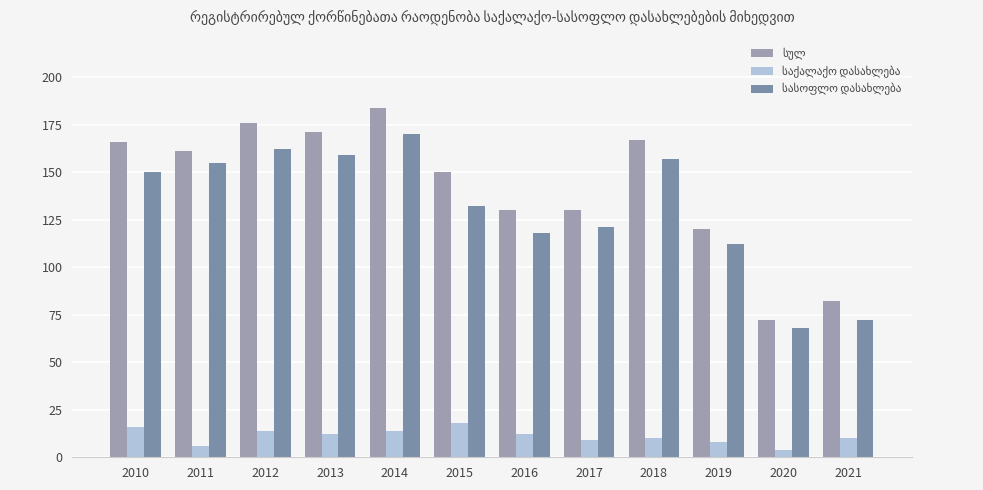

How many groups of bars are there?

12